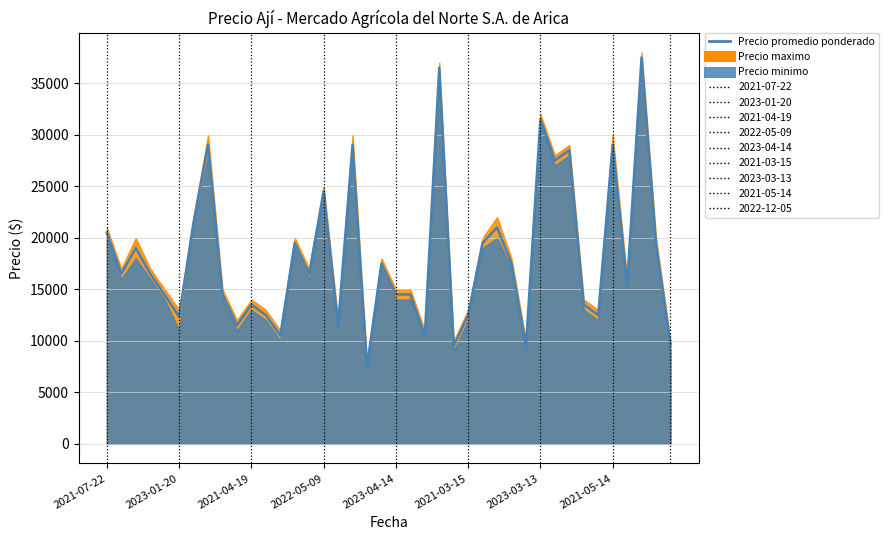

True or false: the data shows 11572 at 26.

False